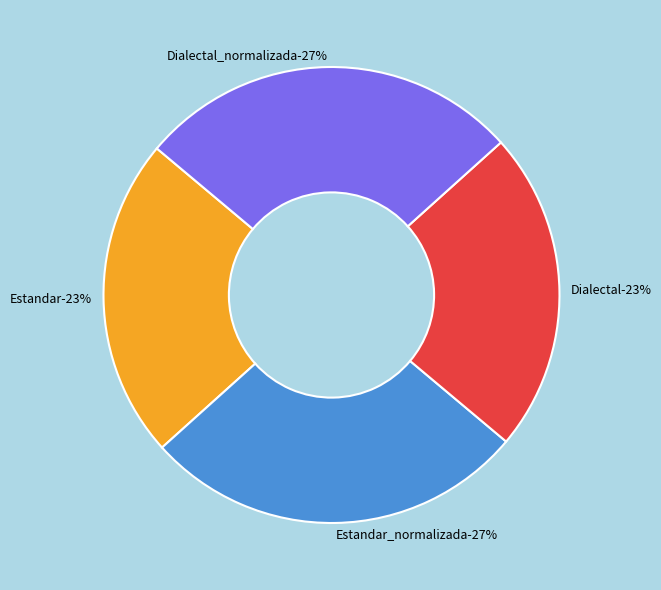

To the nearest percent, what is the average slice percentage?

25%